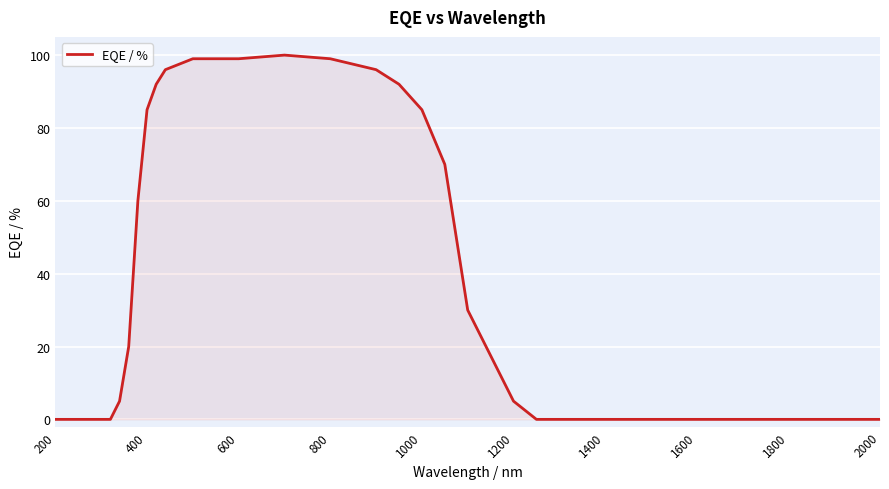

What is the maximum value shown in the chart?

100